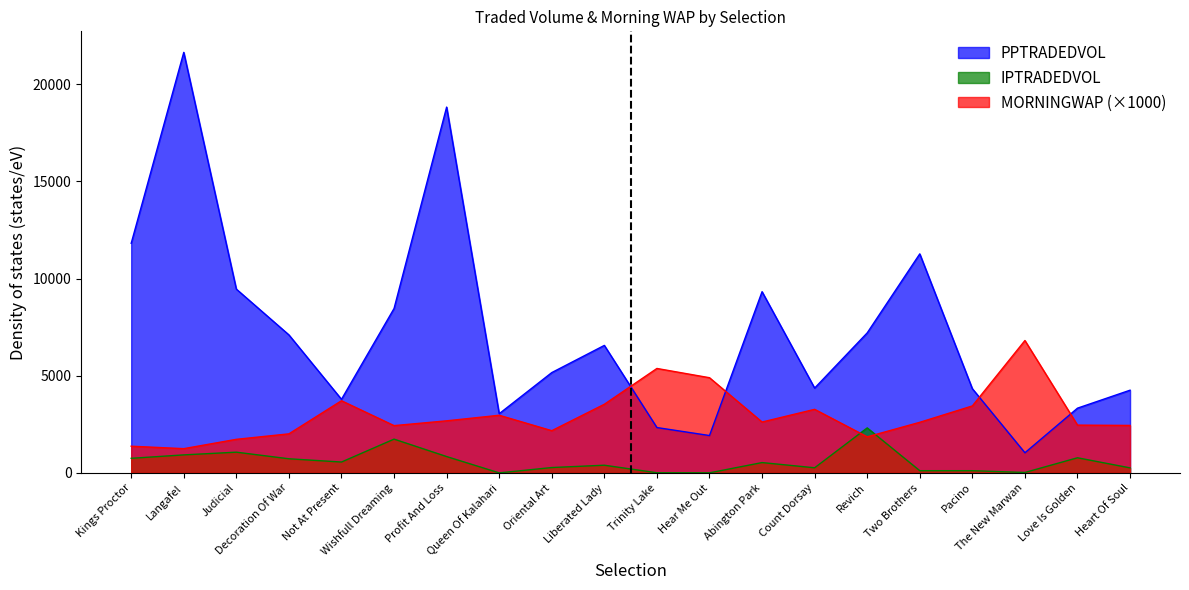

At which category is the sum across all series the highest?

Langafel